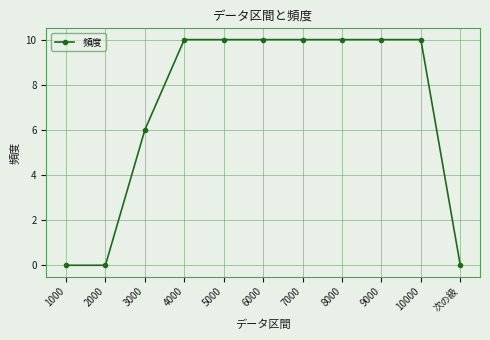

What is the label of the 1st point from the left?

1000